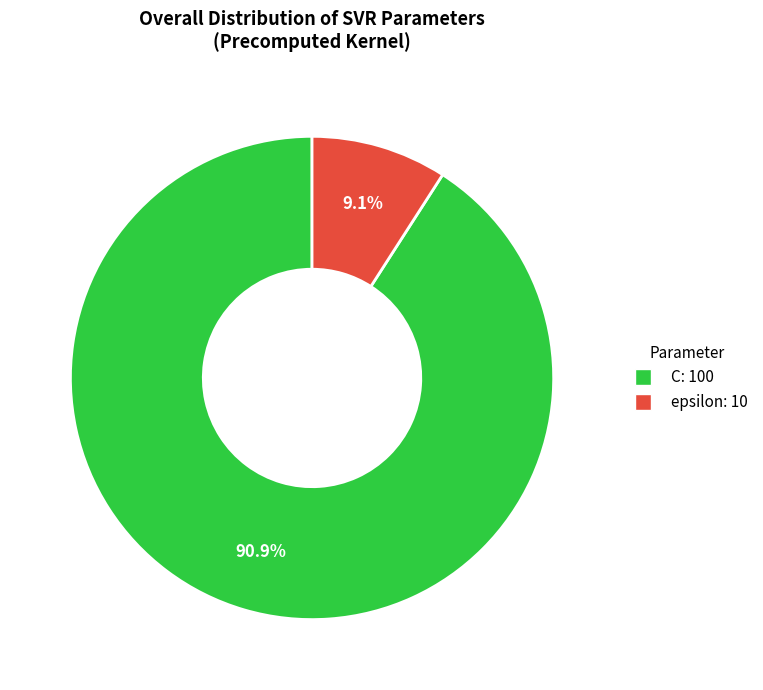

Is it true that C is 91% of the pie?

True